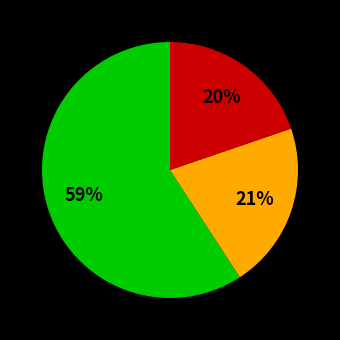

To the nearest percent, what is the difference between the largest and smallest slice percentages?

39%